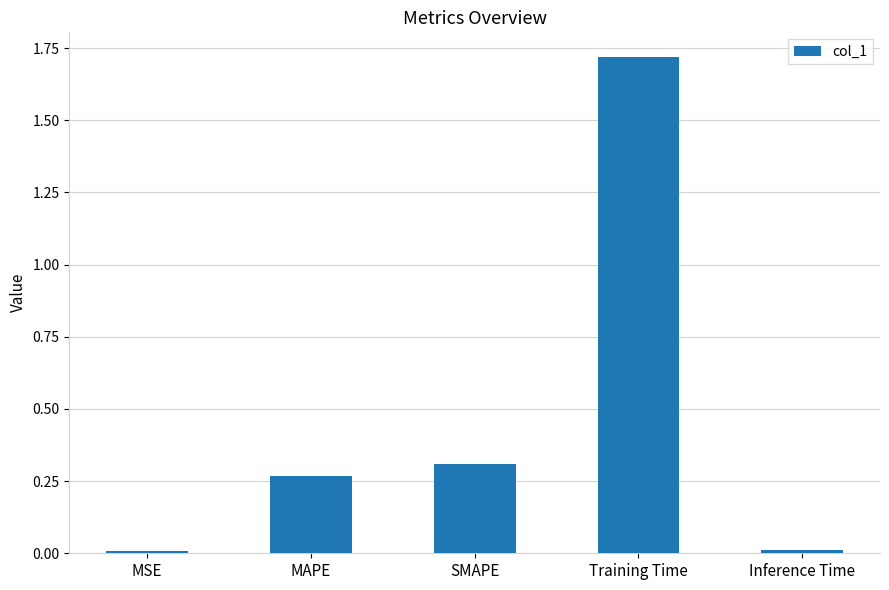

What is the difference between the values at Training Time and SMAPE?

1.4